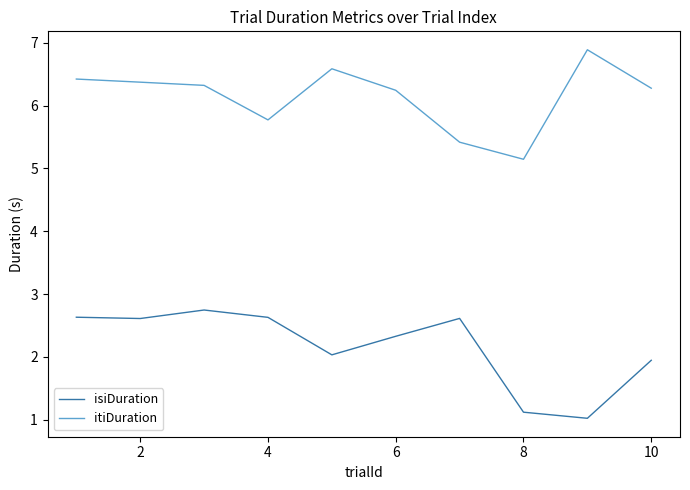

True or false: isiDuration and itiDuration cross at least once.

False